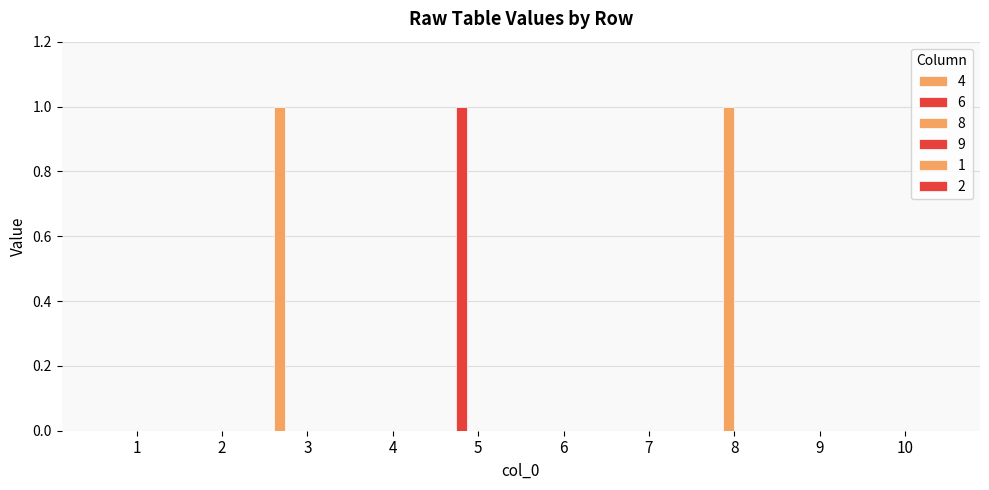

What is the difference between the highest and lowest values at 5?

1